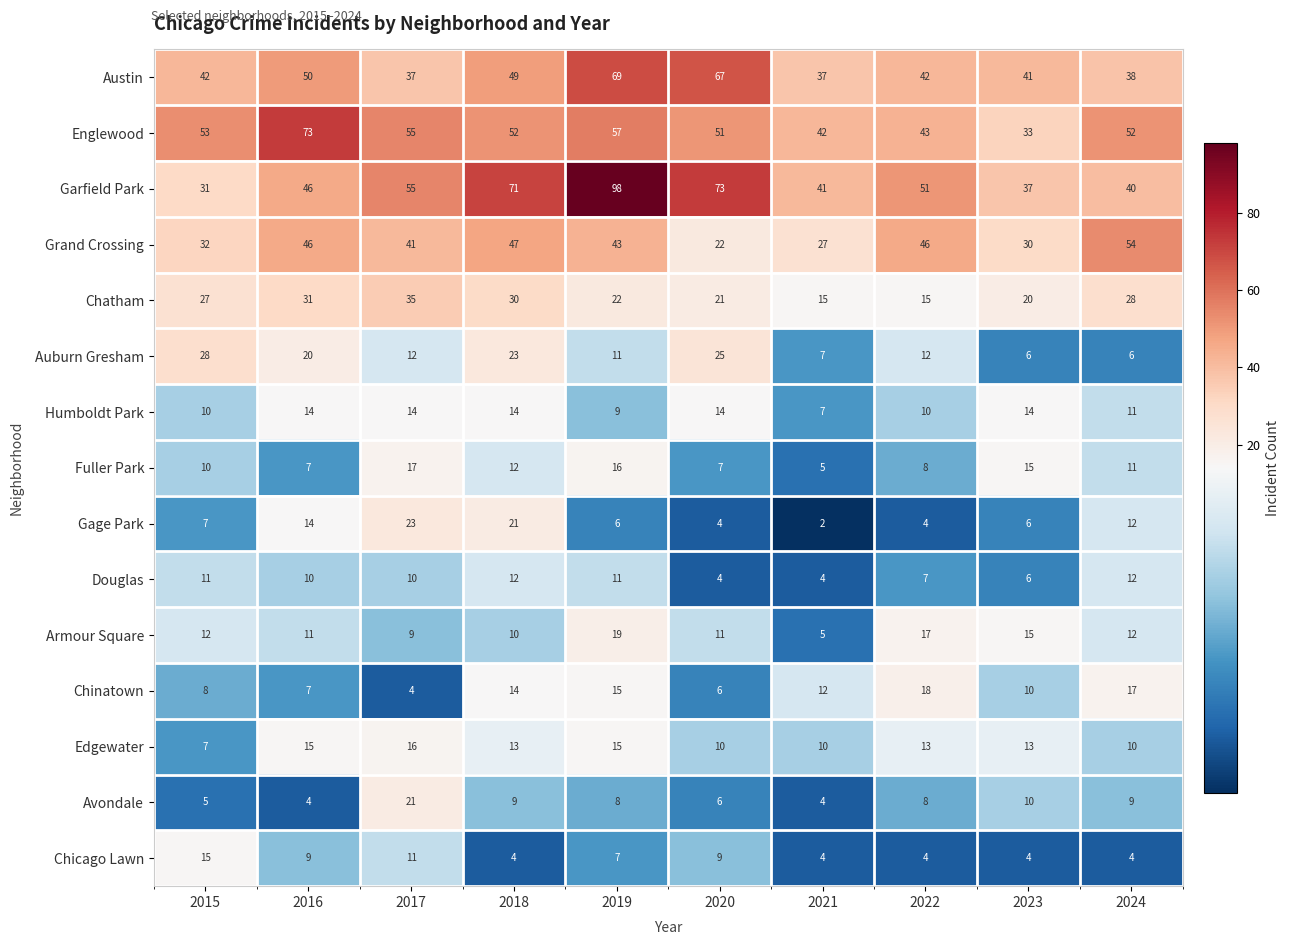

Which category has the lowest value across all series?

2021